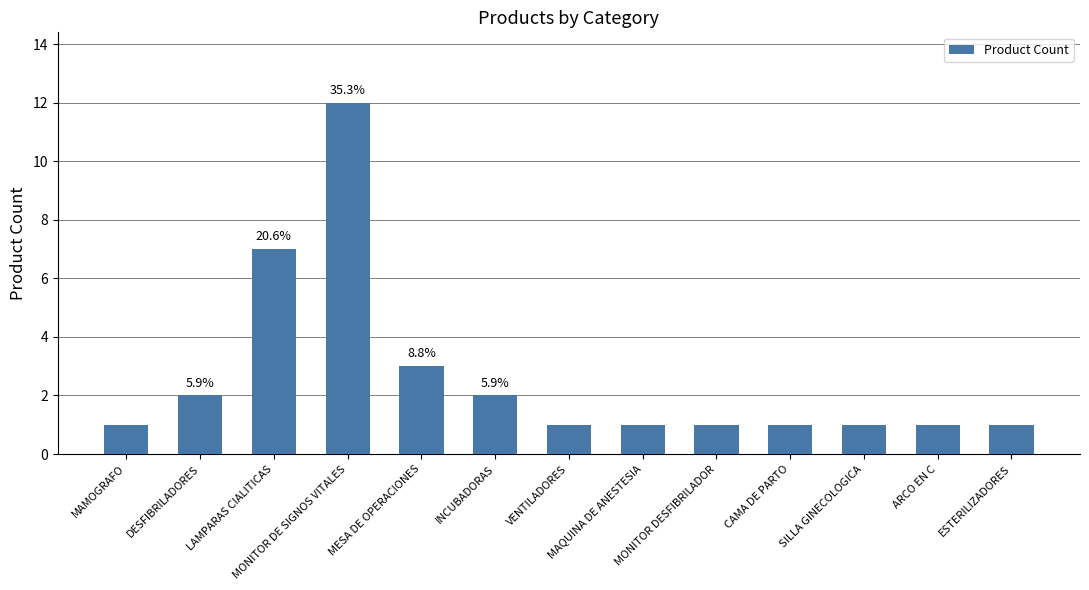

What is the sum of all values?

34